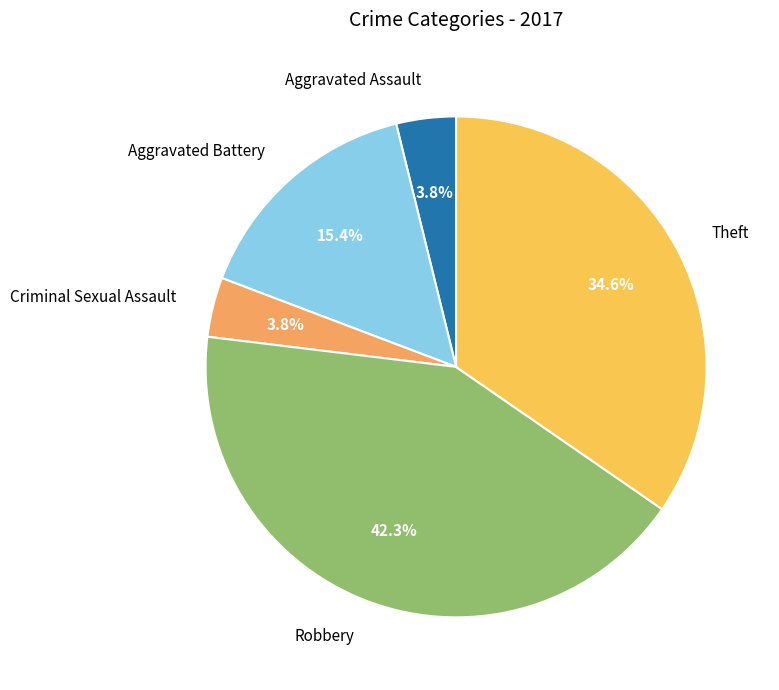

Is it true that Theft is 35% of the pie?

True